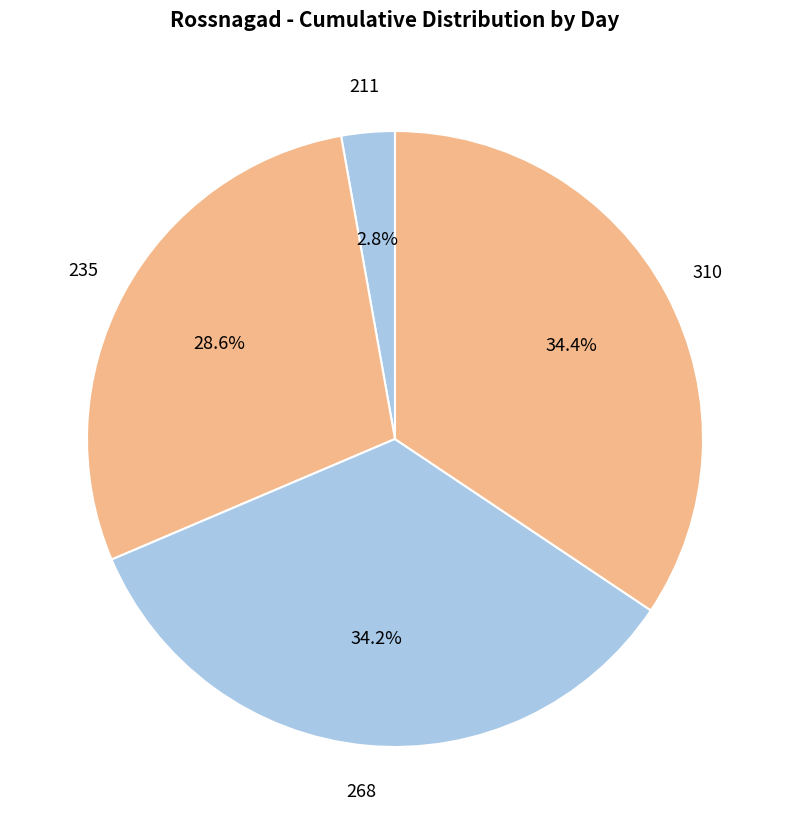

To the nearest percent, what percentage of the pie is 211?

3%